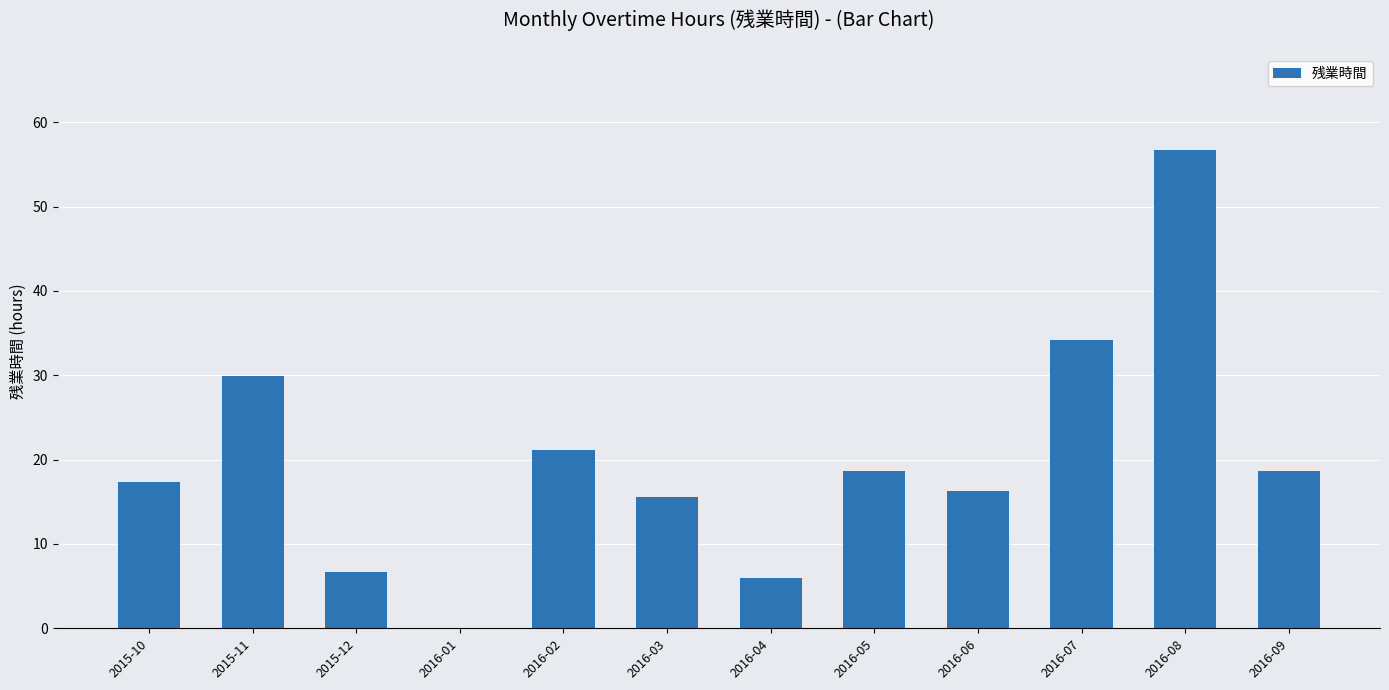

What is the greatest value displayed?

56.7